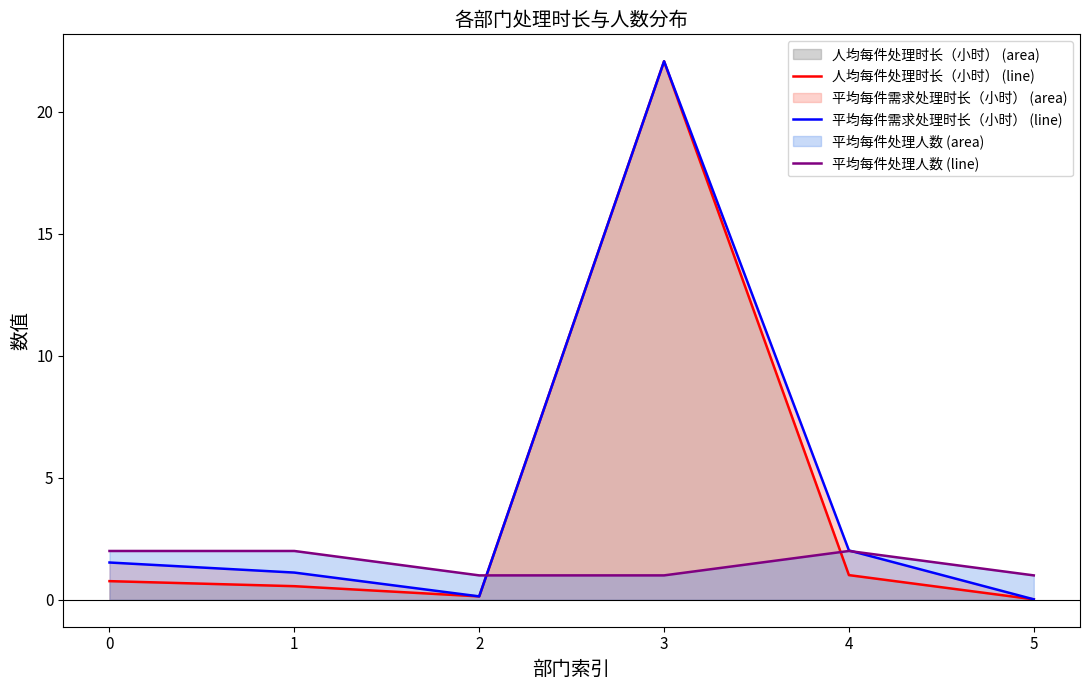

The 人均每件处理时长（小时） (line) series shows 9.8 at 3. True or false?

False